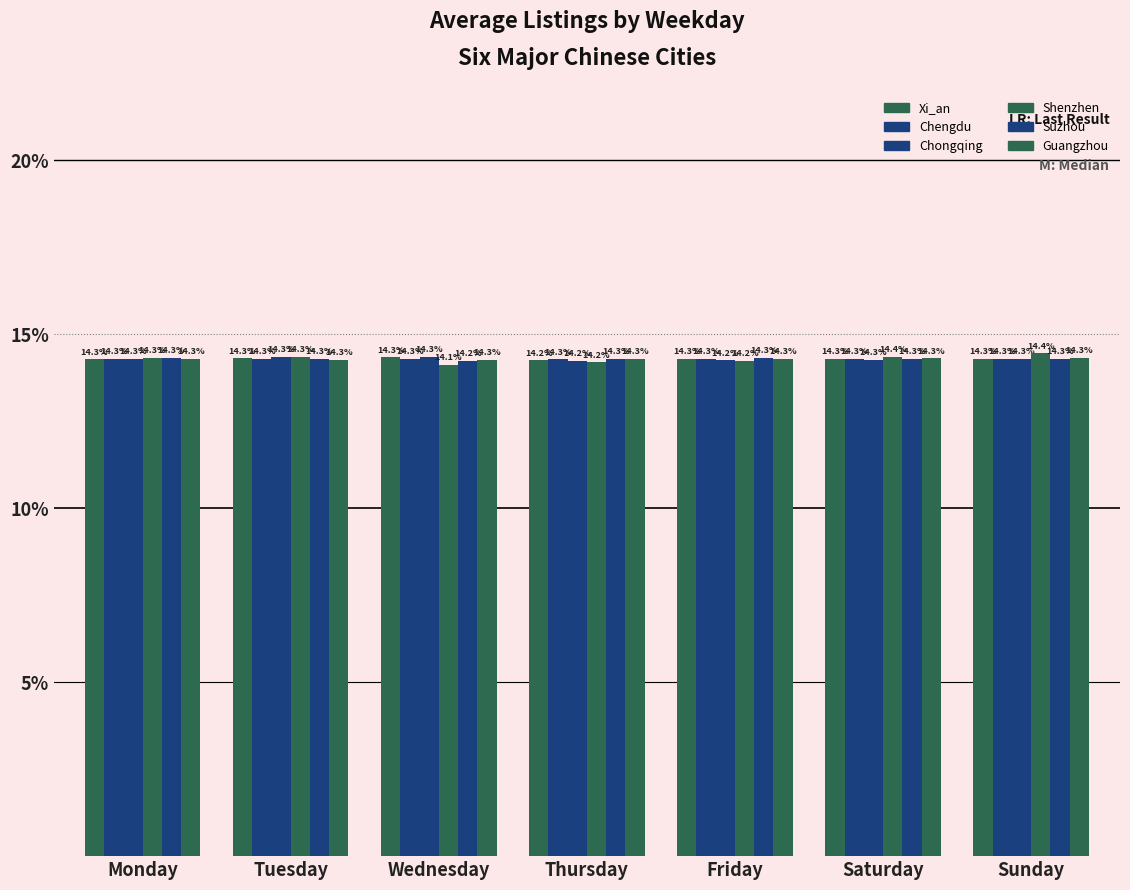

How many categories are shown in the chart?

7